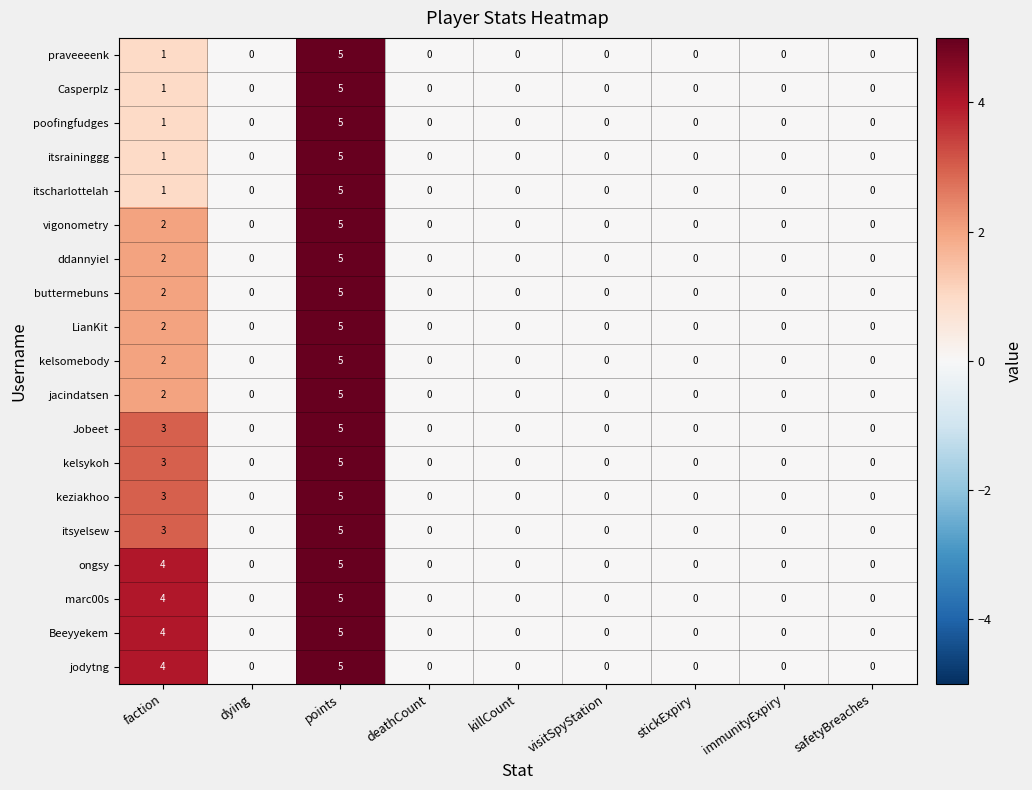

Count the number of categories in the chart.

9